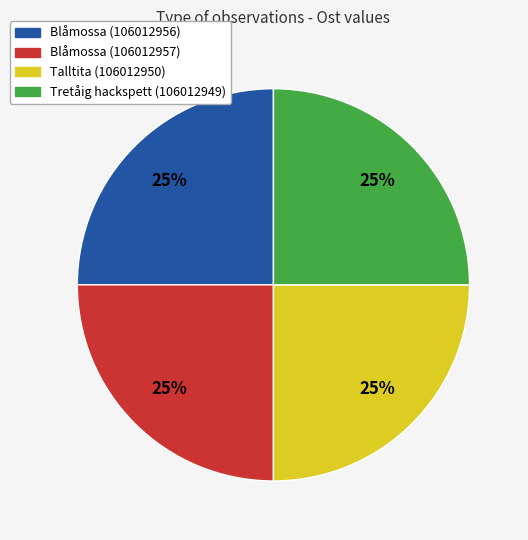

Is there a majority slice in this chart?

No